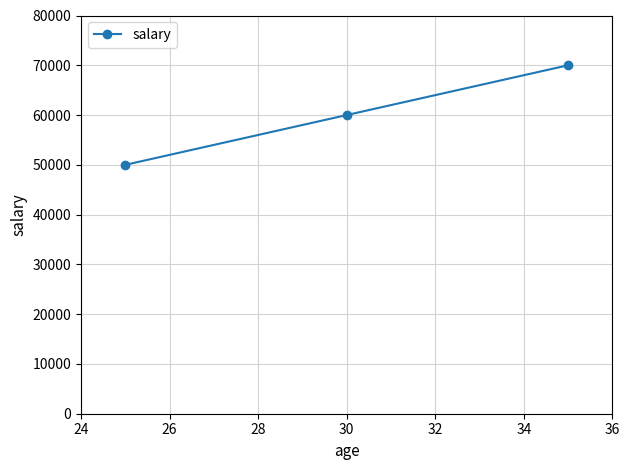

What is the value of the 3rd point from the left?

70000